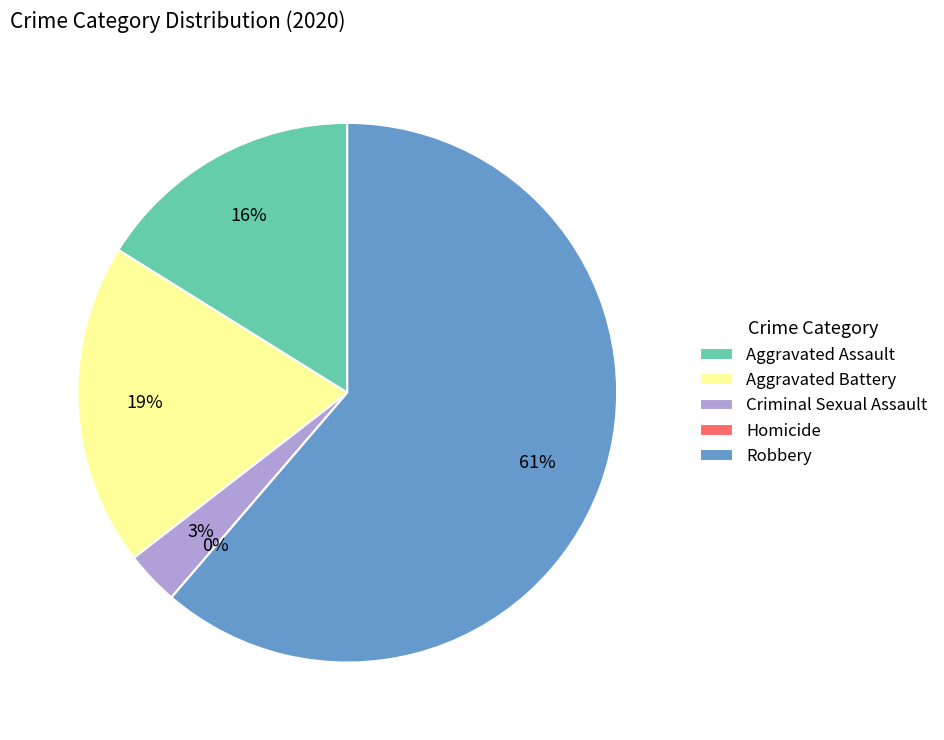

Which category has the smallest portion of the pie?

Homicide